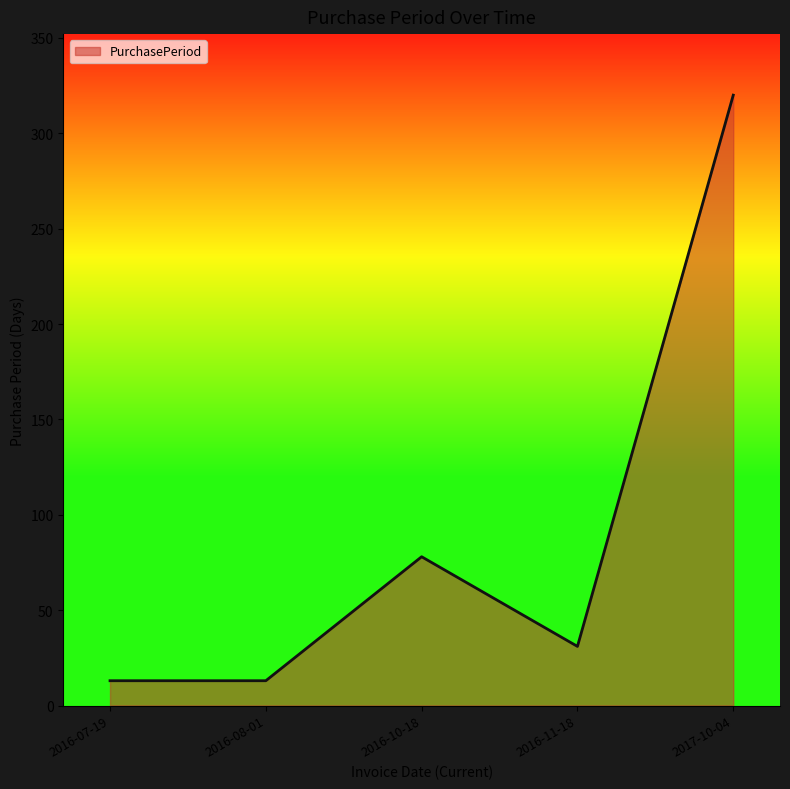

What is the maximum value shown in the chart?

320